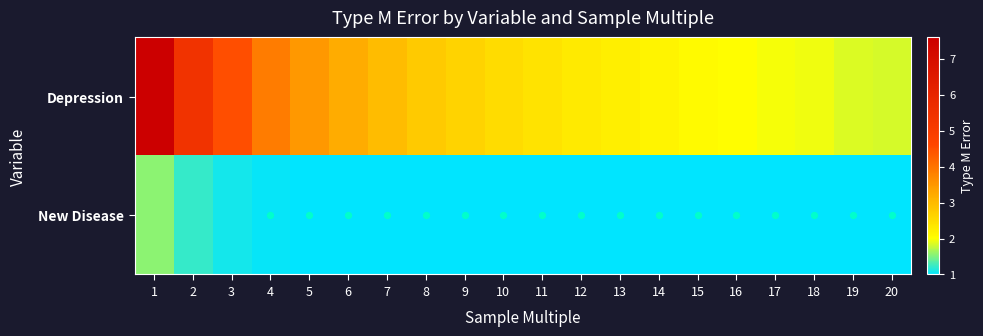

Which label corresponds to the smallest value in the chart?

7